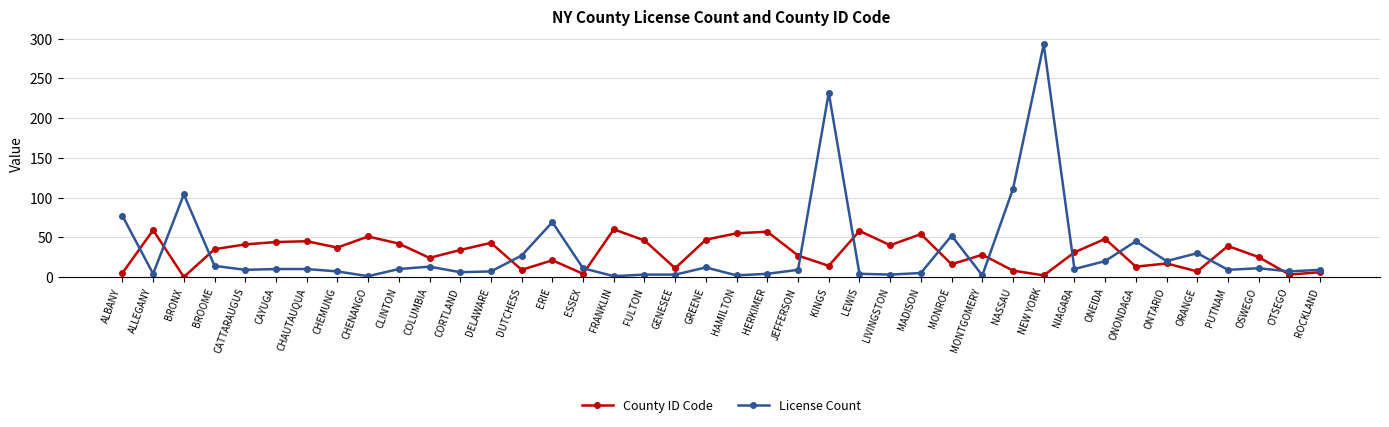

Which series ends up on top after the final intersection of License Count and County ID Code?

License Count